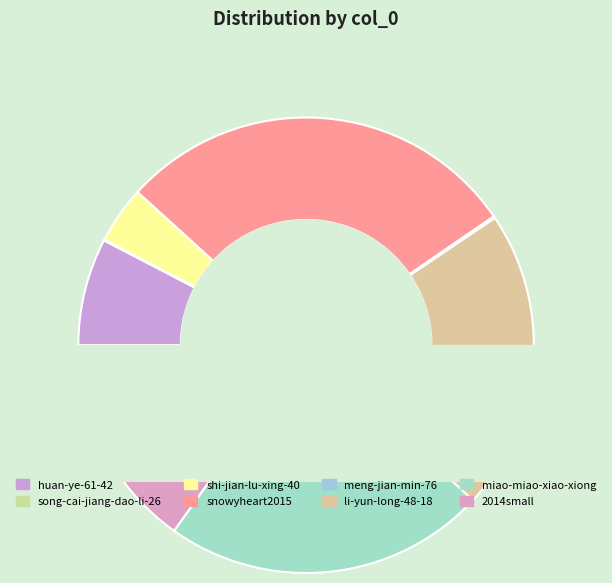

Is it true that miao-miao-xiao-xiong is 35% of the pie?

False